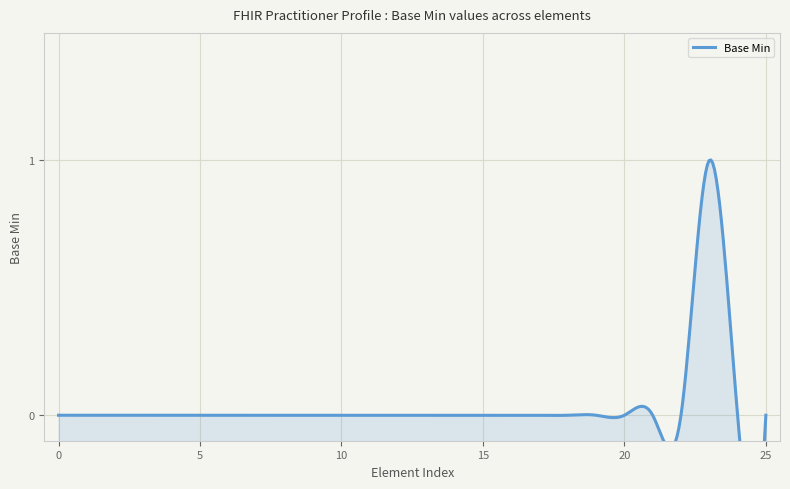

The value at Practitioner.gender is 0. True or false?

False